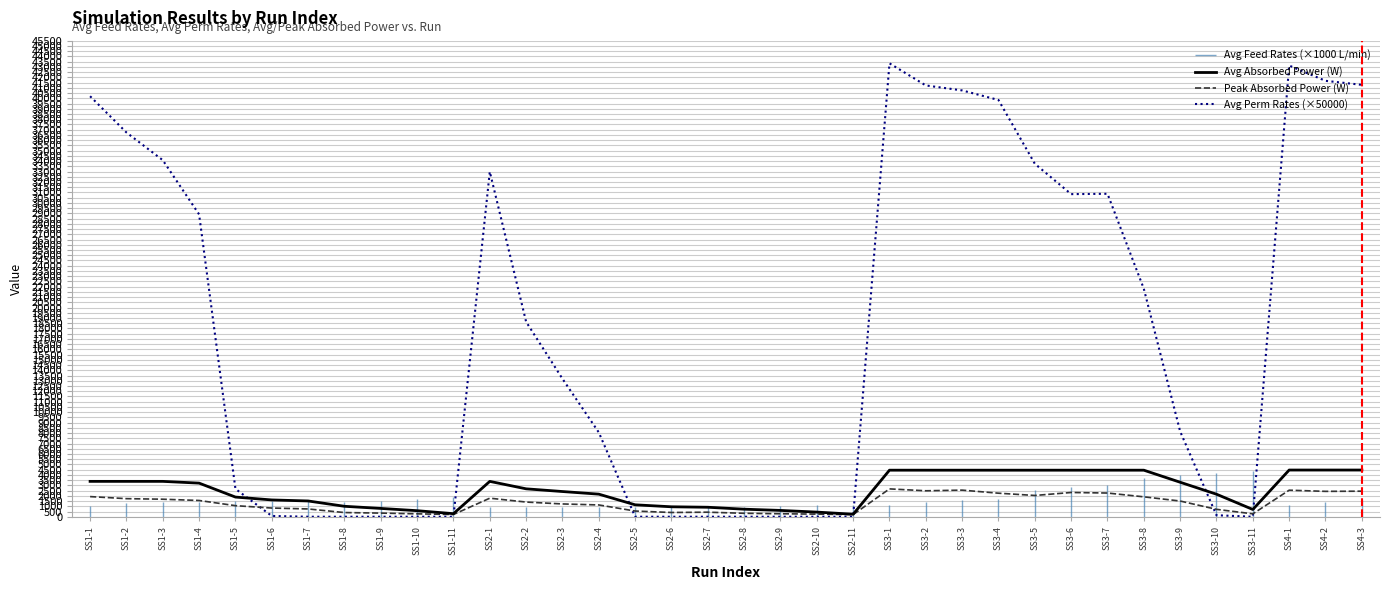

Is the value of Avg Perm Rates (×50000) at SS2-1 greater than the value of Peak Absorbed Power (W) at SS4-2?

Yes